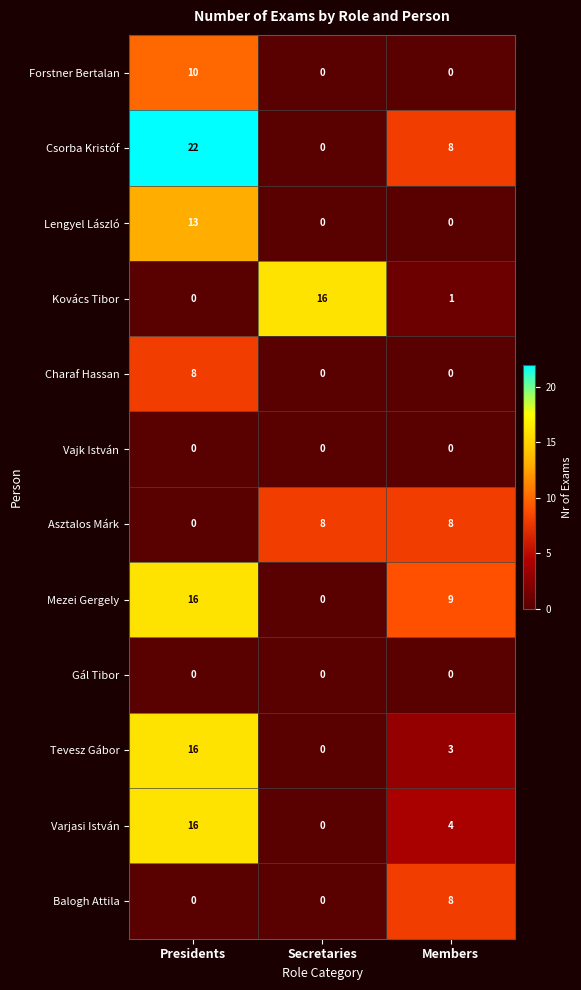

Where is Asztalos Márk nearest to the value 4?

Presidents